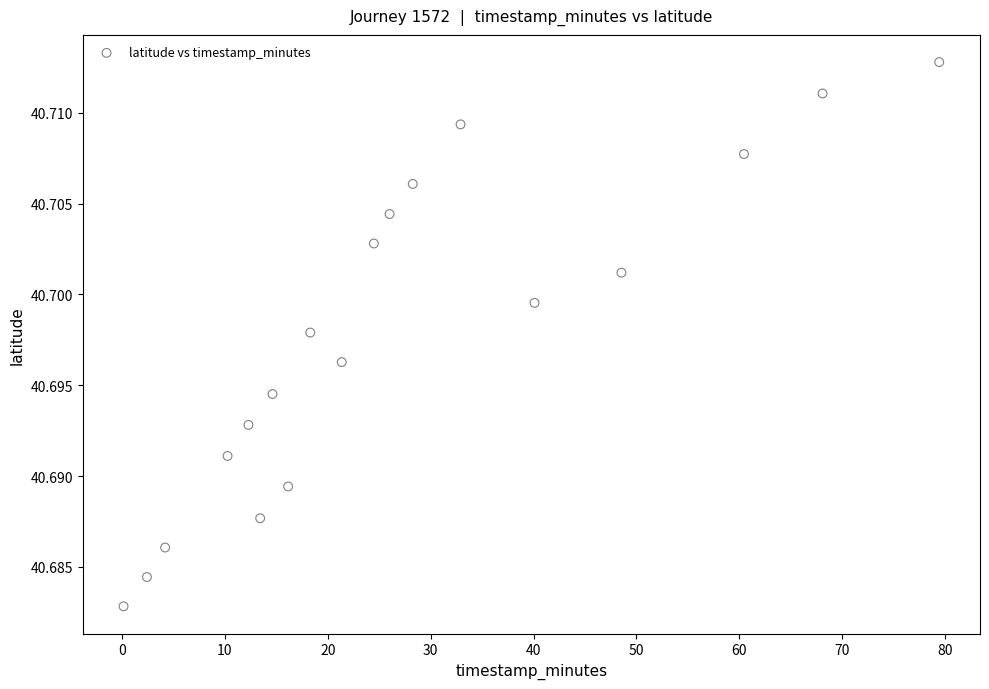

What is the range of X values (max minus min)?

79.3